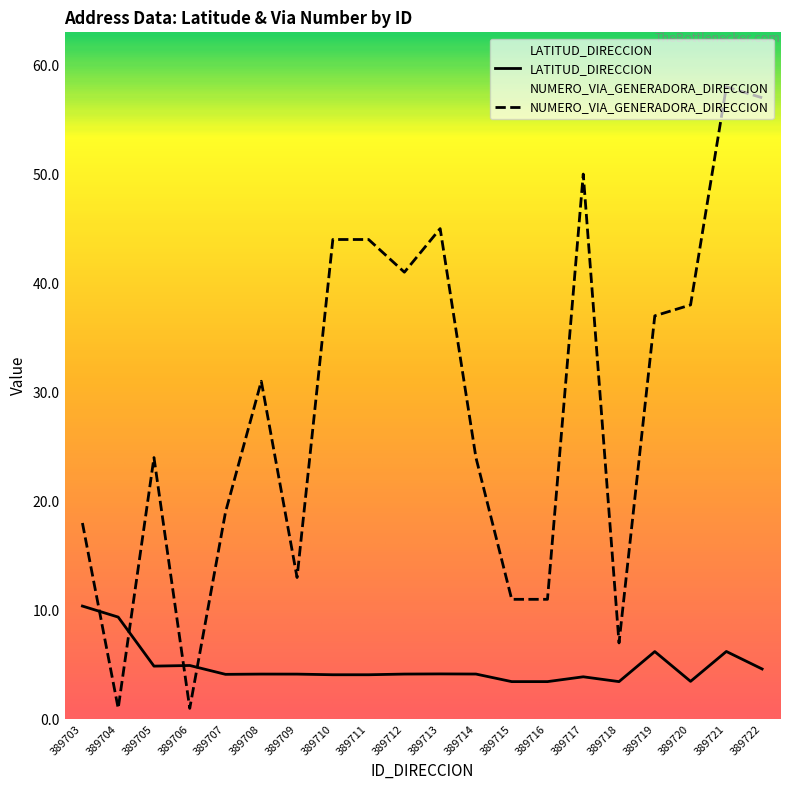

Is it true that NUMERO_VIA_GENERADORA_DIRECCION equals 9.7 at 389705?

False